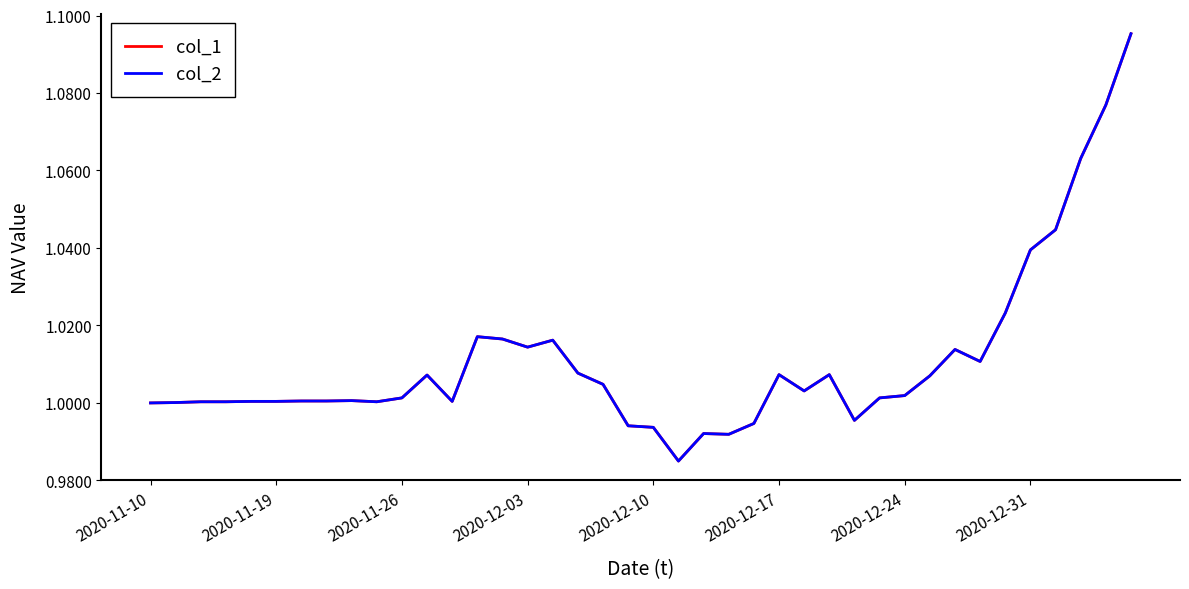

Reading left to right, transcribe all the data shown in this chart.

col_1: 1.0	1.0	1.0	1.0	1.0	1.0	1.0	1.0	1.0	1.0	1.0	1.0	1.0	1.0	1.0	1.0	1.0	1.0	1.0	1.0	1.0	1.0	1.0	1.0	1.0	1.0	1.0	1.0	1.0	1.0	1.0	1.0	1.0	1.0	1.0	1.0	1.0	1.1	1.1	1.1
col_2: 1.0	1.0	1.0	1.0	1.0	1.0	1.0	1.0	1.0	1.0	1.0	1.0	1.0	1.0	1.0	1.0	1.0	1.0	1.0	1.0	1.0	1.0	1.0	1.0	1.0	1.0	1.0	1.0	1.0	1.0	1.0	1.0	1.0	1.0	1.0	1.0	1.0	1.1	1.1	1.1